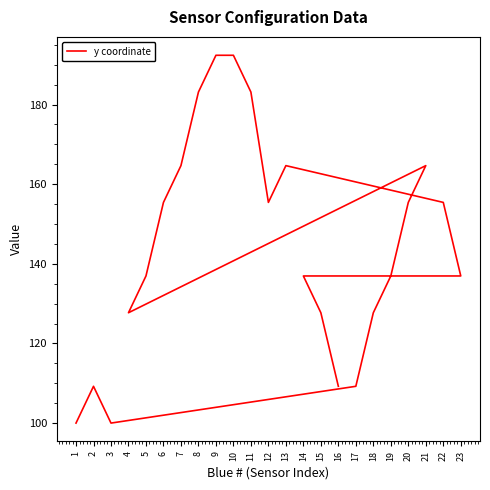

What position from the left is 17?

4